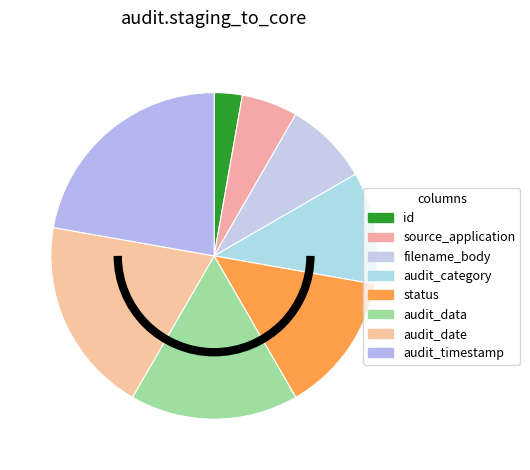

Approximately how many times larger is the value at source_application compared to audit_date?

0.3